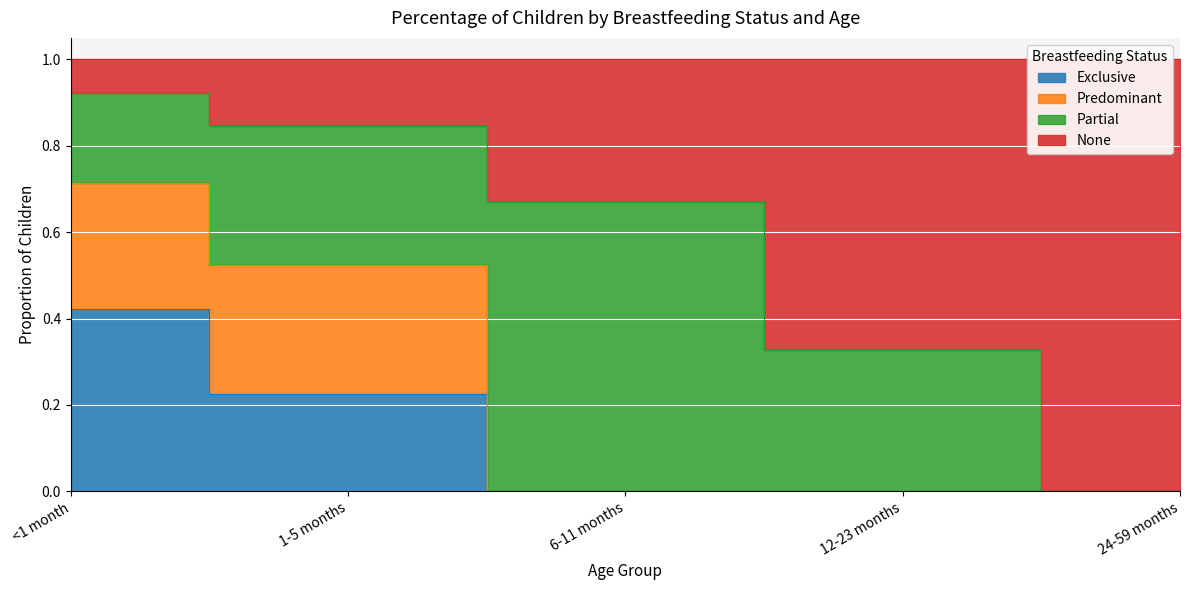

What is the difference between the Exclusive values at 12-23 months and <1 month?

0.4